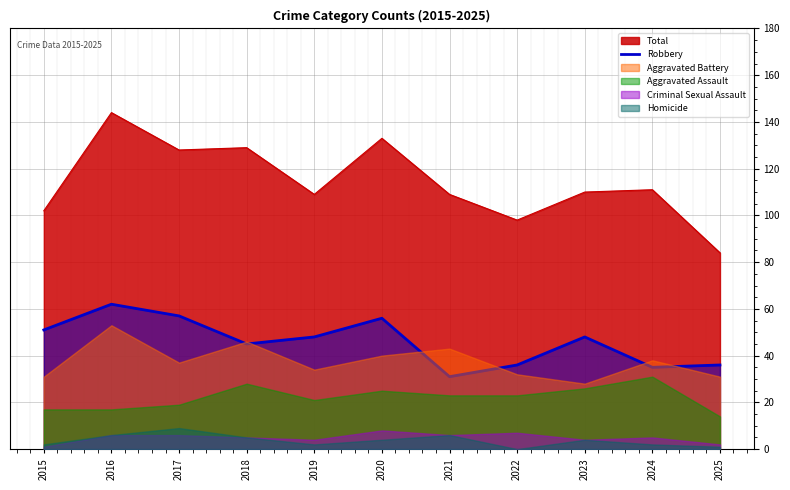

At which label does the data first exceed 48?

2015